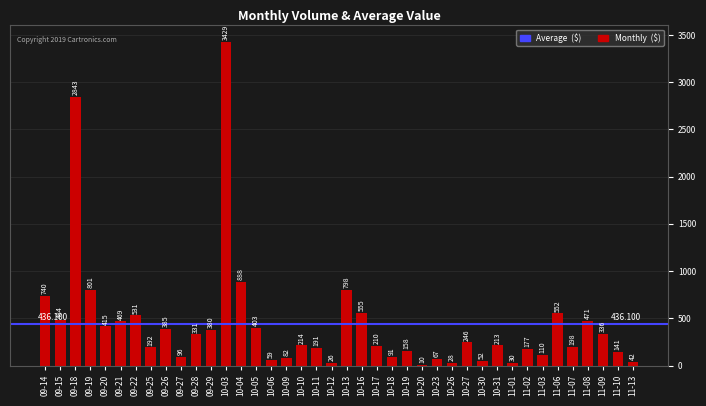

Rank the categories by value from highest to lowest.

10-03, 09-18, 10-04, 09-19, 10-13, 09-14, 10-16, 11-06, 09-22, 09-15, 11-08, 09-21, 09-20, 10-05, 09-26, 09-29, 11-09, 09-28, 10-27, 10-10, 10-31, 10-17, 11-07, 09-25, 10-11, 11-02, 10-19, 11-10, 11-03, 09-27, 10-18, 10-09, 10-23, 10-06, 10-30, 11-13, 11-01, 10-26, 10-12, 10-20